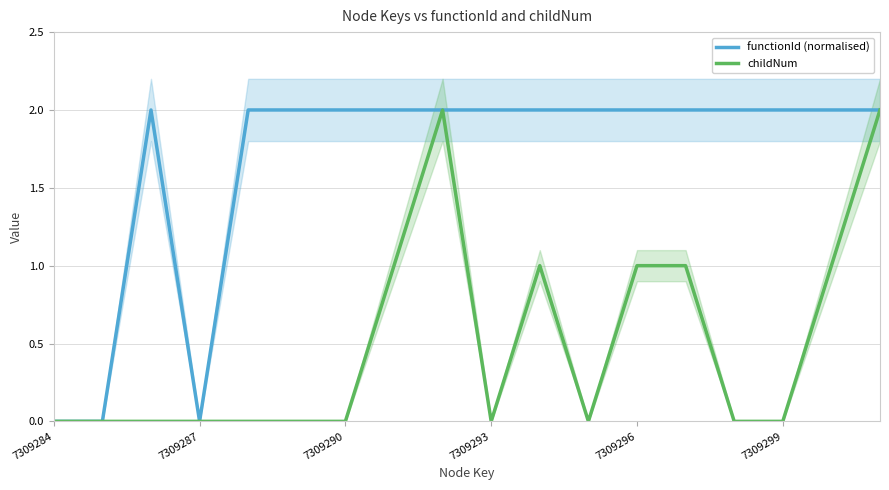

Which series has the largest range (max minus min)?

functionId (normalised)